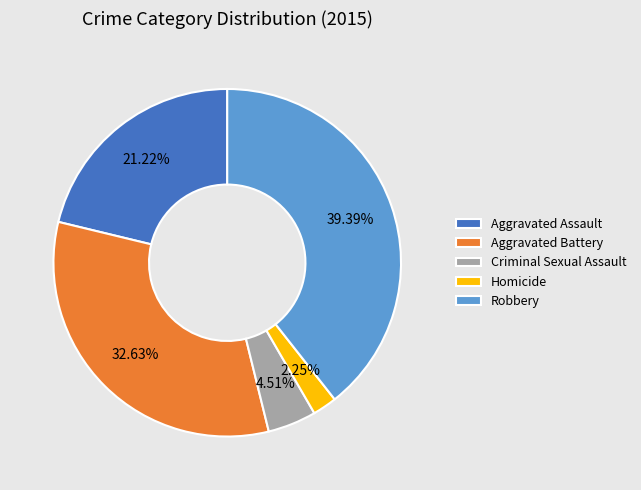

Count the number of slices in the pie.

5